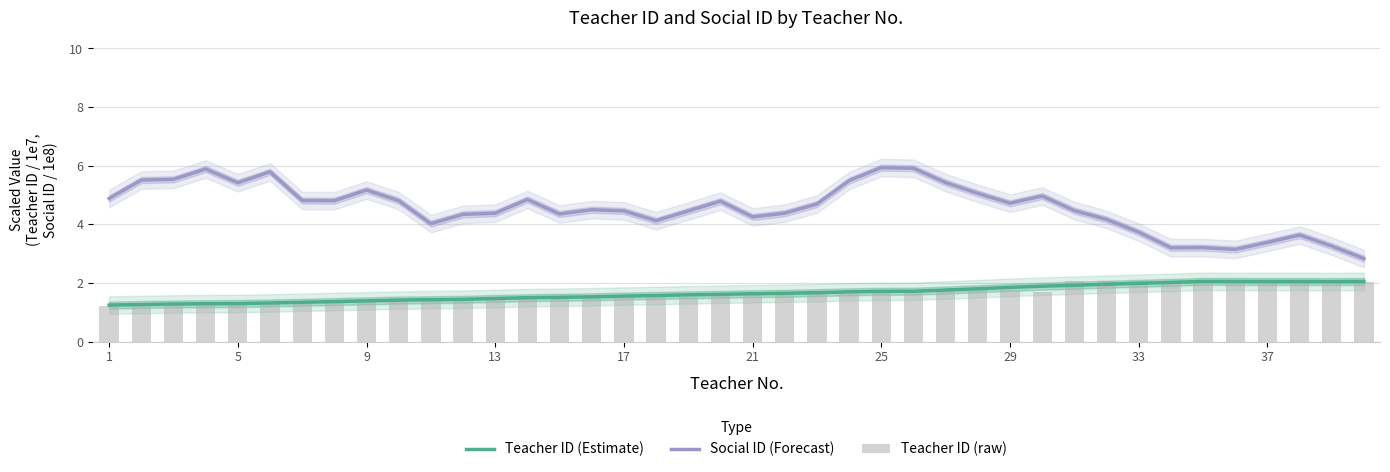

True or false: Social ID (Forecast) has a value of 5.9 at 25.

True